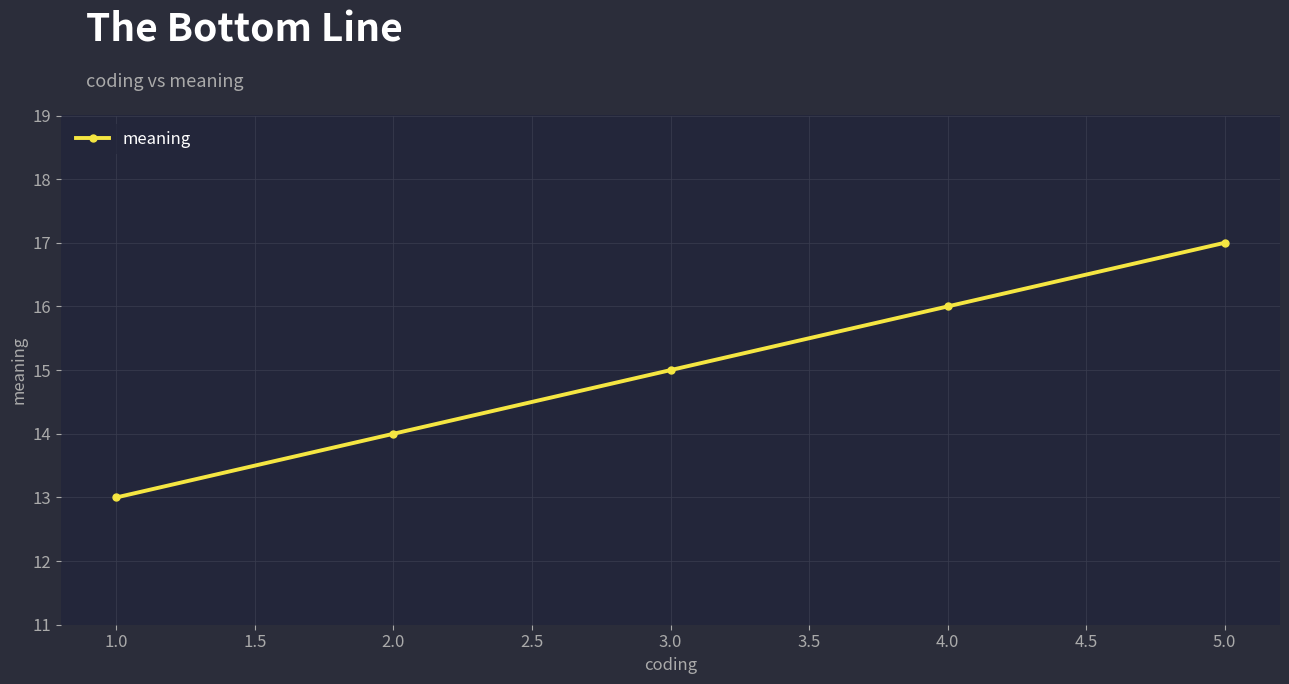

What is the maximum value shown in the chart?

17